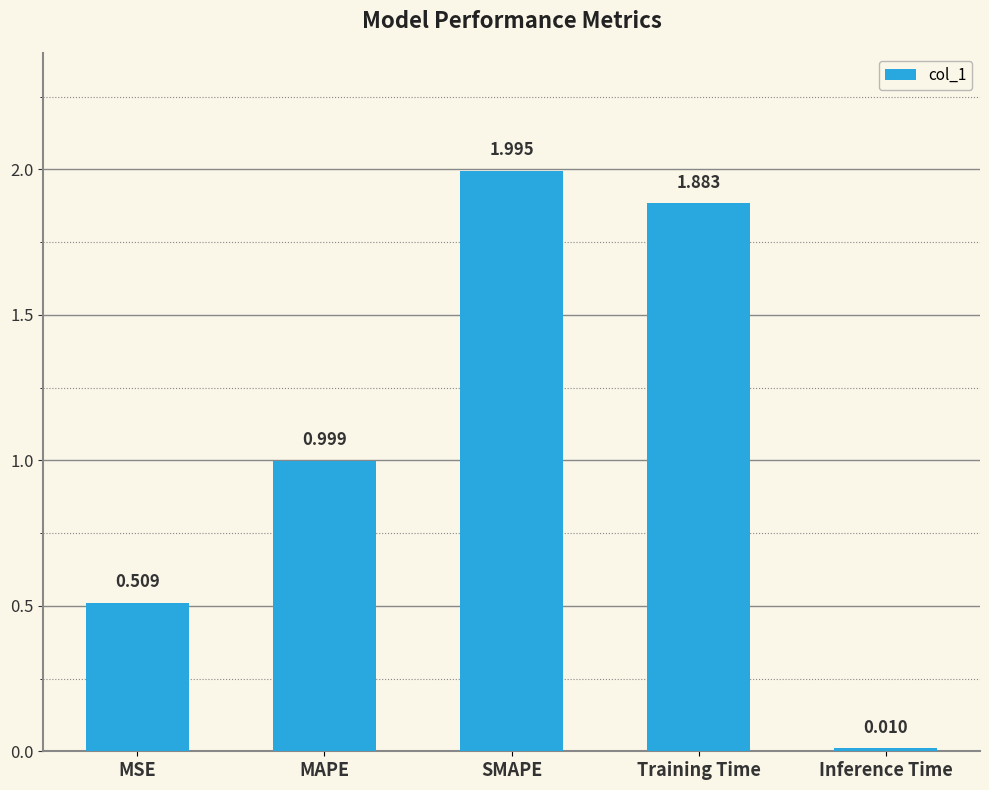

What is the difference between the second highest and second lowest values?

1.4